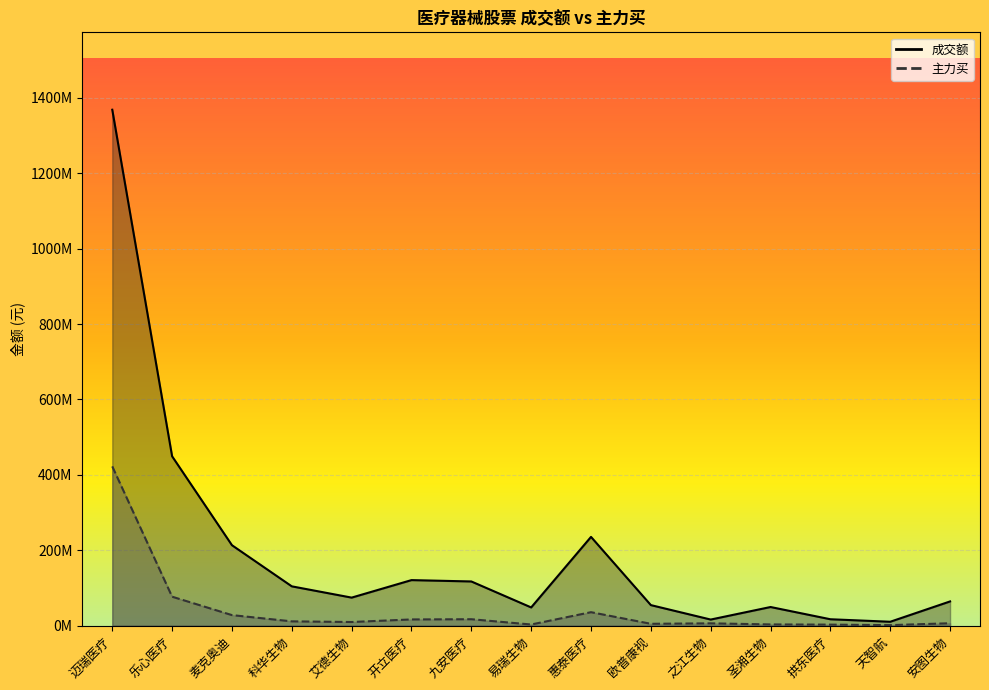

Which category has the highest value in the 主力买 series?

迈瑞医疗